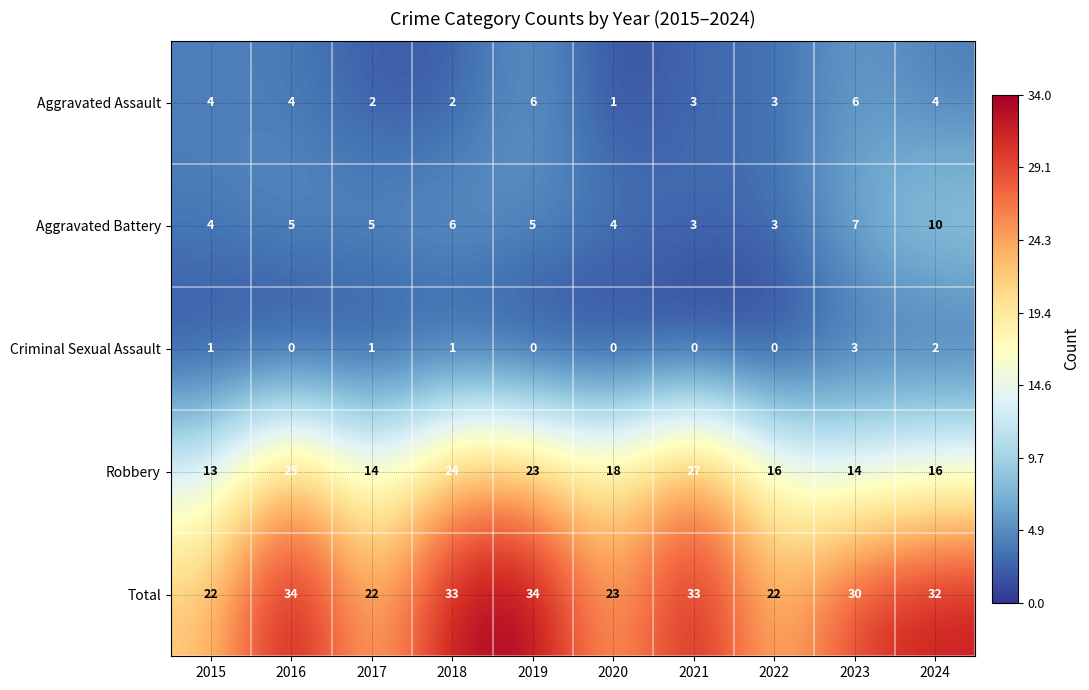

Which series has the largest range (max minus min)?

Robbery